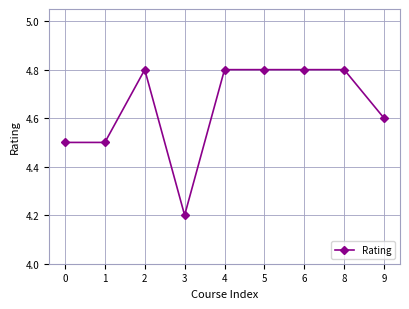

How many values are between 4 and 5?

9